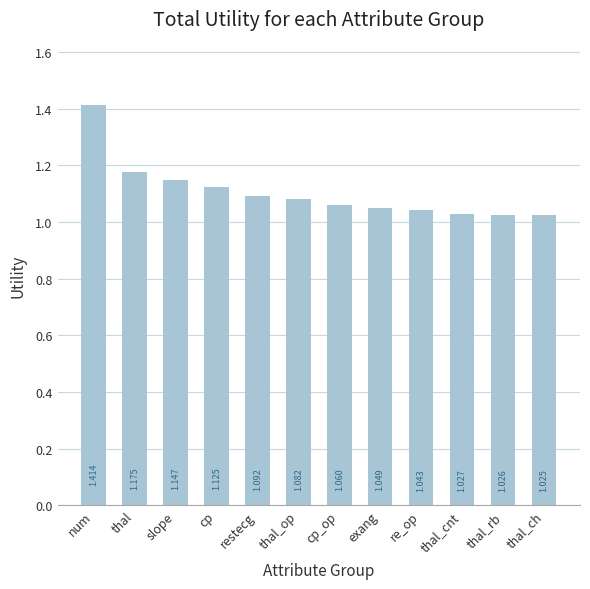

List the labels in order of value, largest first.

num, thal, slope, cp, restecg, thal_op, cp_op, exang, re_op, thal_cnt, thal_rb, thal_ch